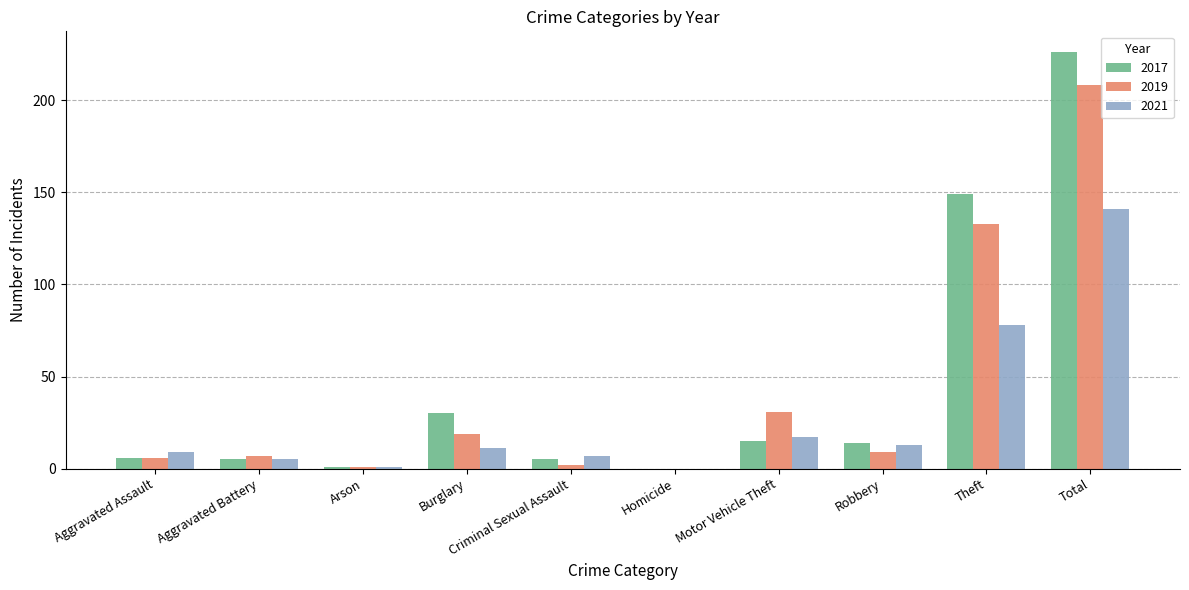

The 2019 series shows 31 at Motor Vehicle Theft. True or false?

True